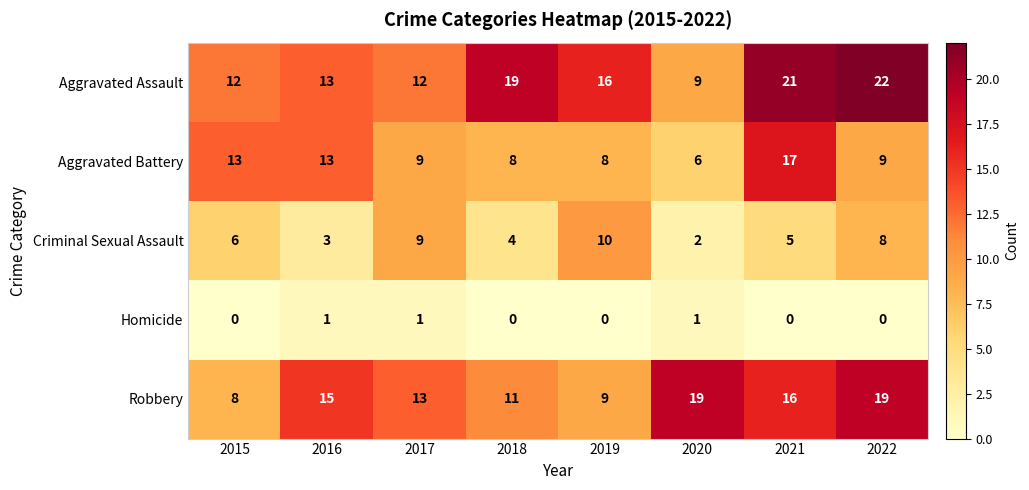

What is the difference between the maximum and minimum values in the Aggravated Assault series?

13